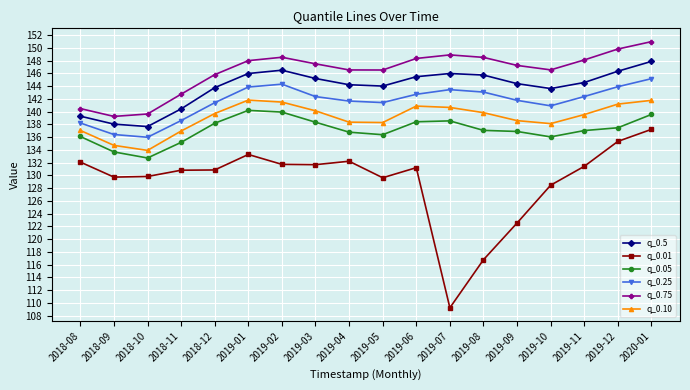

At which label does q_0.75 reach its peak?

2020-01